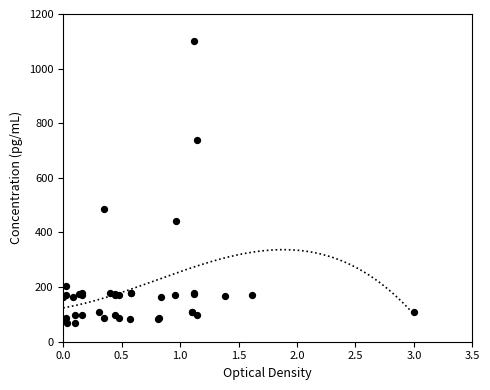

What Y value in the scatter plot is closest to 583?

485.8